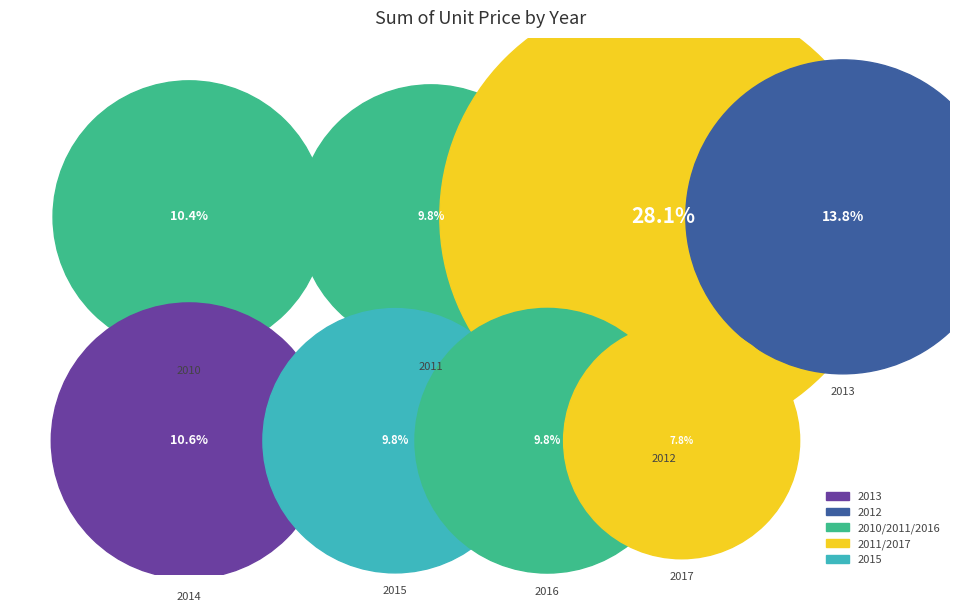

What percentage do 2014 and 2011 together represent?

20.4%